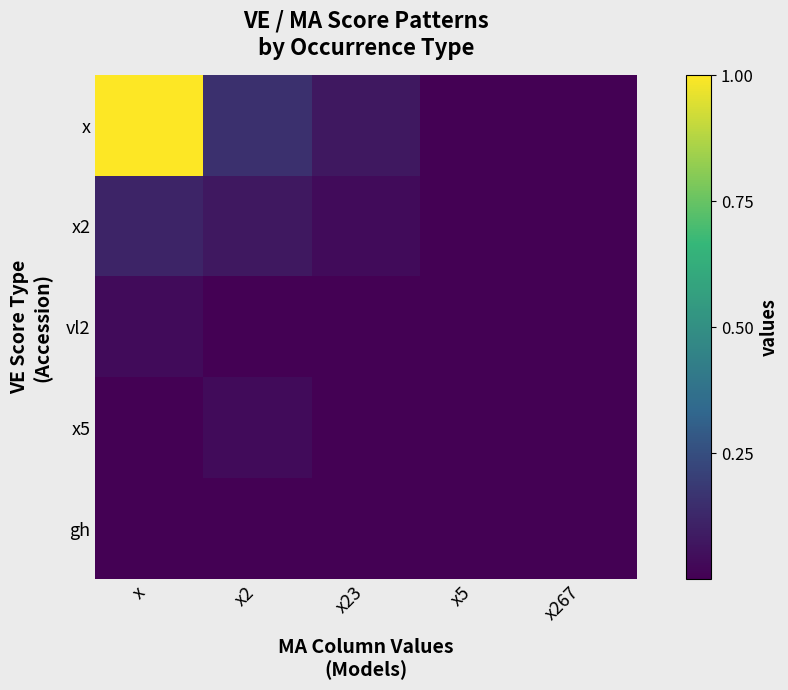

Reading left to right, extract all data points from this chart.

x: x=1.0	x2=0.2	x23=0.1	x5=0.0	x267=0.0
x2: x=0.1	x2=0.1	x23=0.0	x5=0.0	x267=0.0
vl2: x=0.0	x2=0.0	x23=0.0	x5=0.0	x267=0.0
x5: x=0.0	x2=0.0	x23=0.0	x5=0.0	x267=0.0
gh: x=0.0	x2=0.0	x23=0.0	x5=0.0	x267=0.0